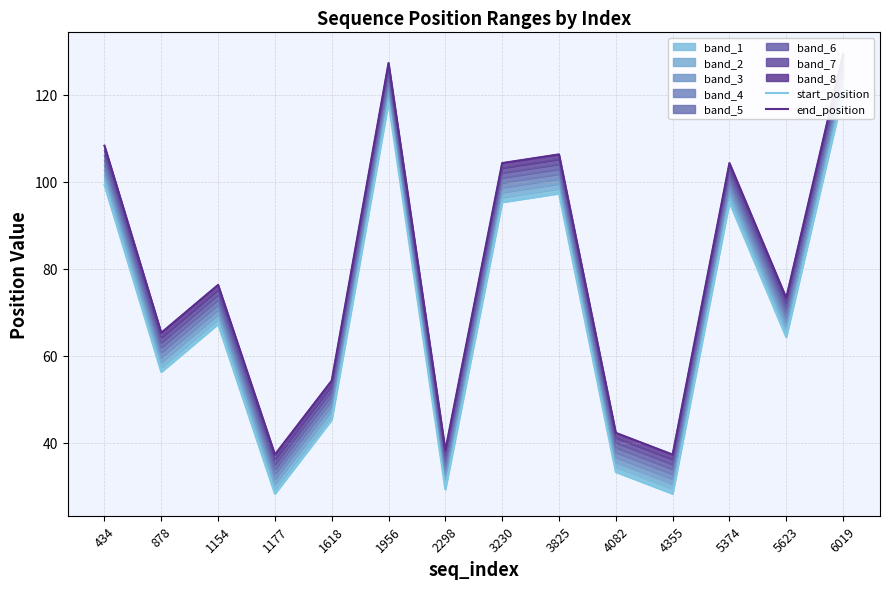

At which label does start_position reach its peak?

6019